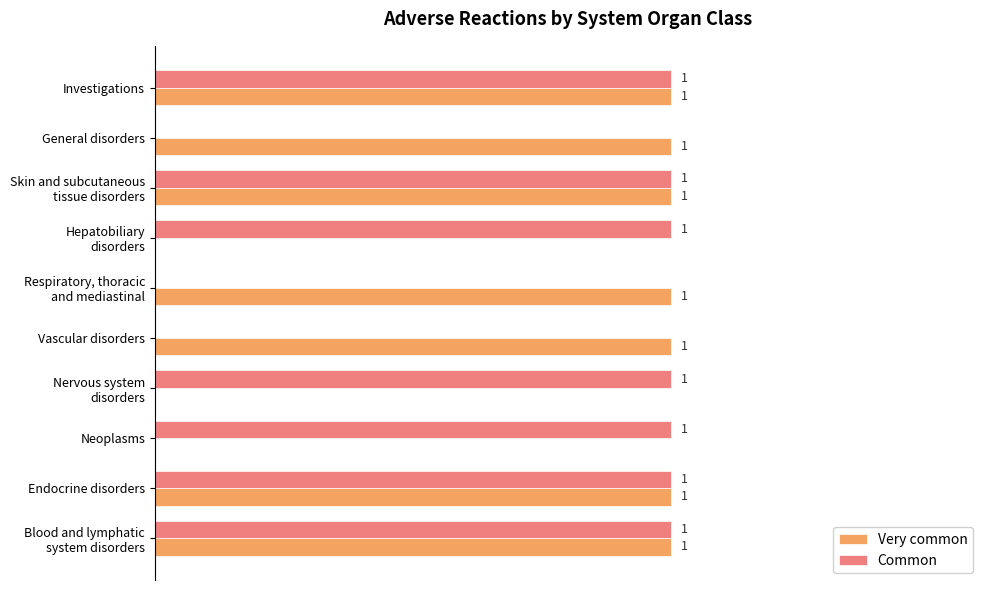

What are all the series names shown in the legend?

Very common, Common